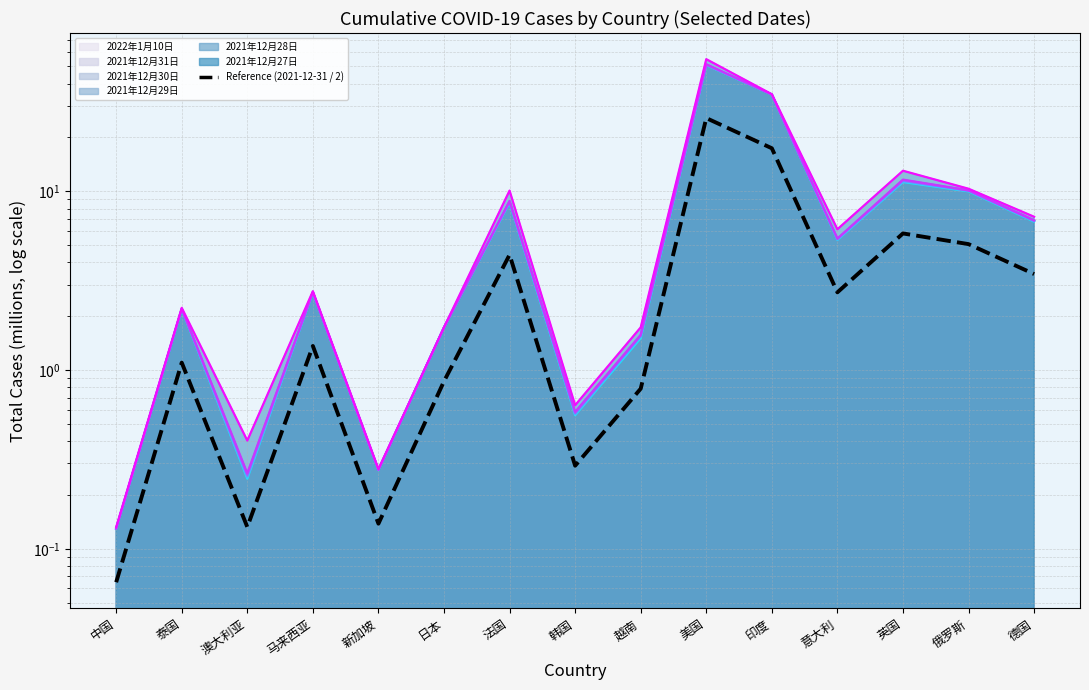

Rank the categories by value from lowest to highest.

中国, 澳大利亚, 新加坡, 韩国, 越南, 日本, 泰国, 马来西亚, 意大利, 德国, 法国, 俄罗斯, 英国, 印度, 美国